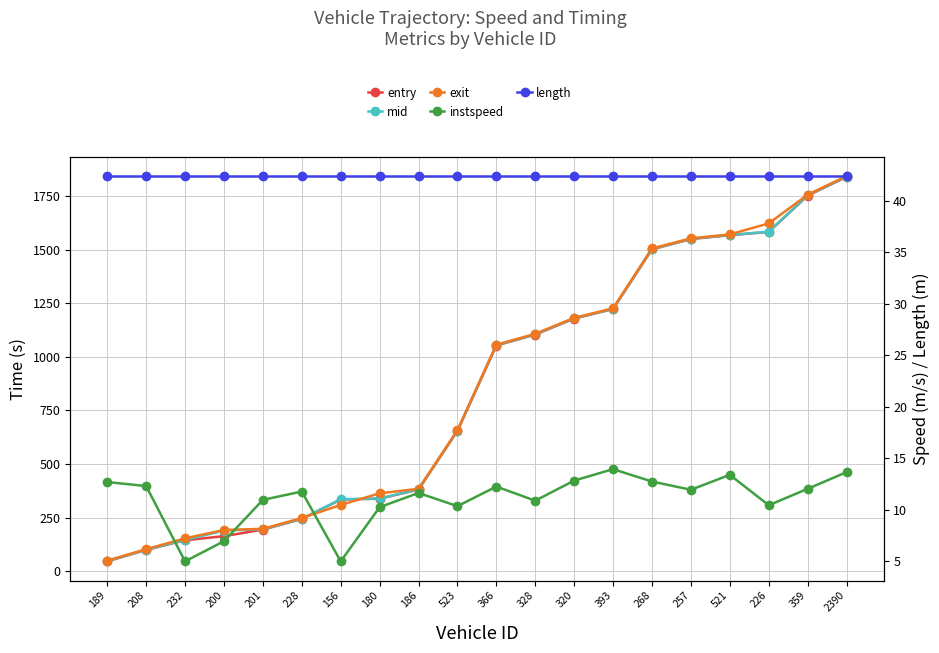

What is the difference between the maximum and minimum values in the instspeed series?

8.9